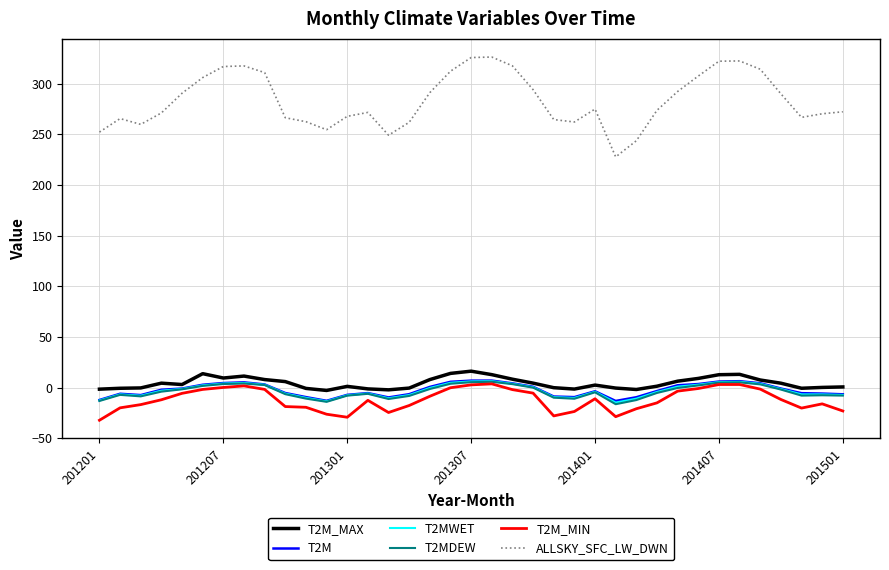

Which series has the largest total across all categories?

ALLSKY_SFC_LW_DWN